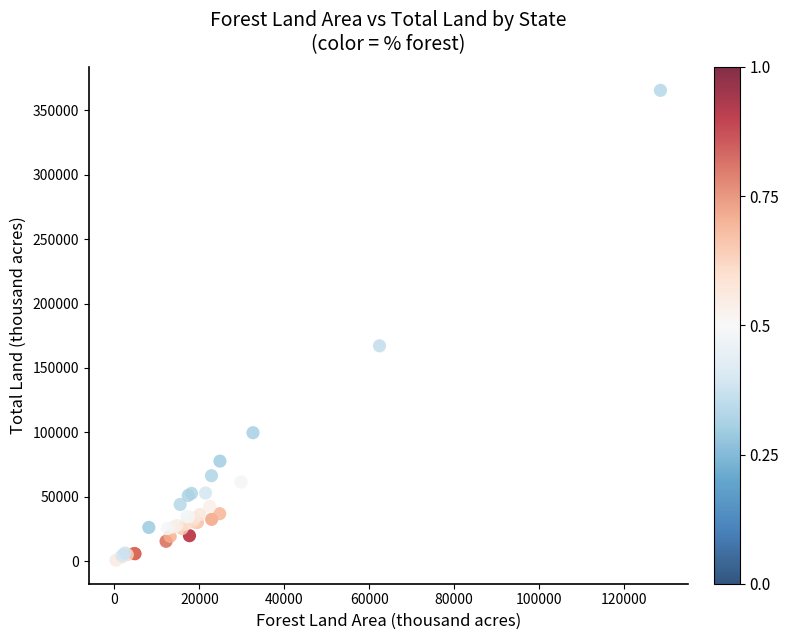

What Y value in the scatter plot is closest to 183139?

167188